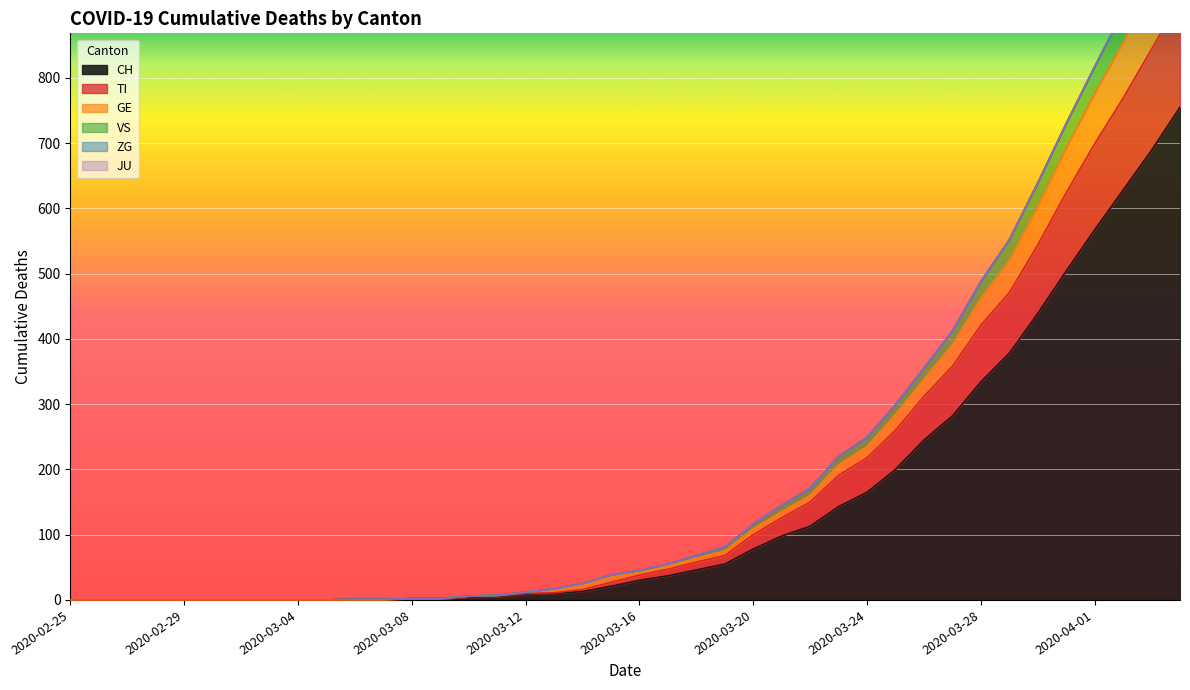

What is the maximum value for CH?

755